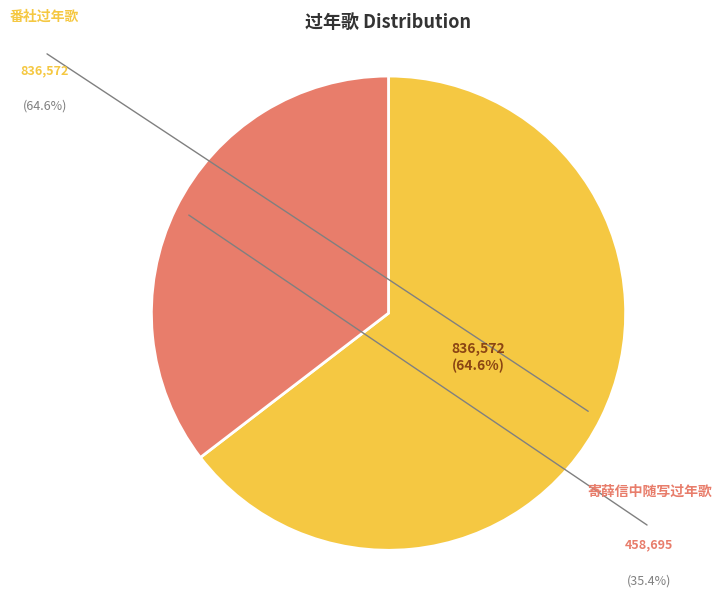

Is there any slice that represents more than half of the pie?

Yes